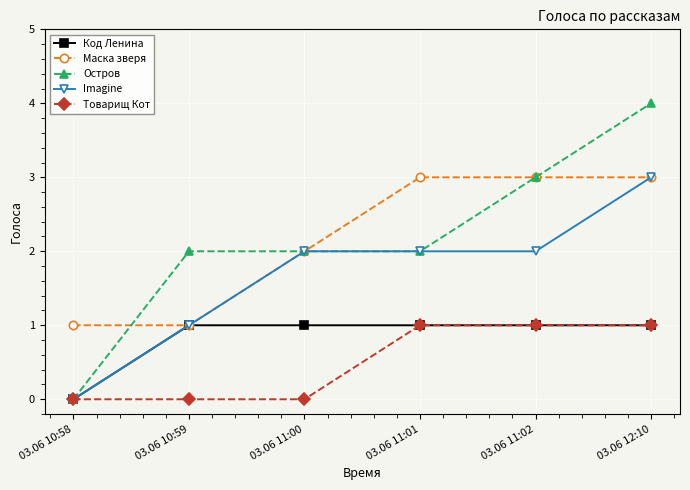

What is the difference between the Остров values at 03.06 12:10 and 03.06 10:59?

2